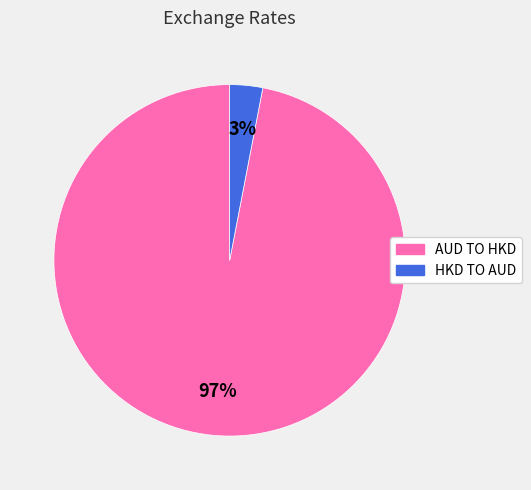

What is the largest slice in the pie chart?

AUD TO HKD